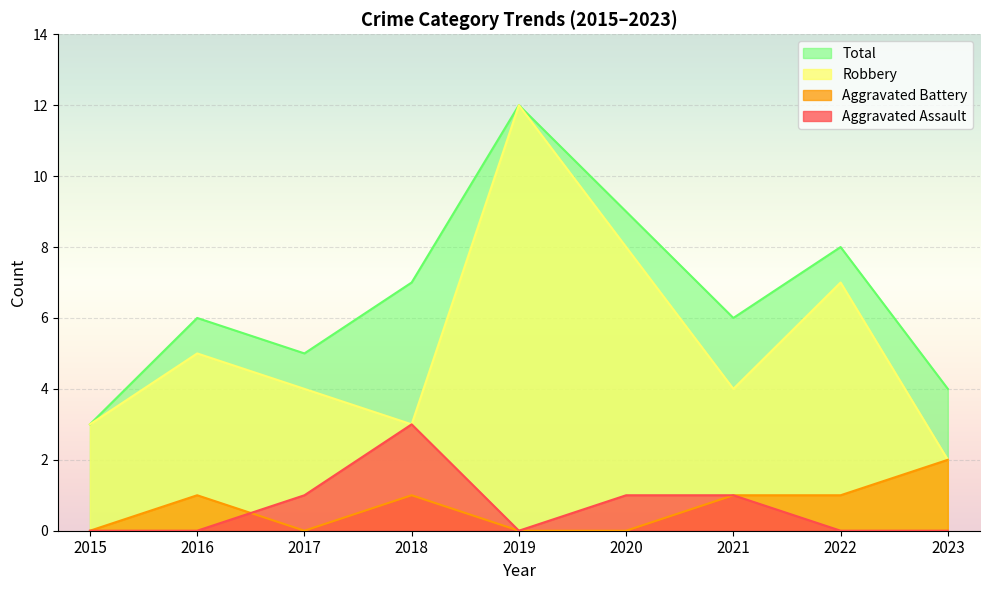

Rank the categories by Aggravated Battery value from highest to lowest.

2023, 2016, 2018, 2021, 2022, 2015, 2017, 2019, 2020